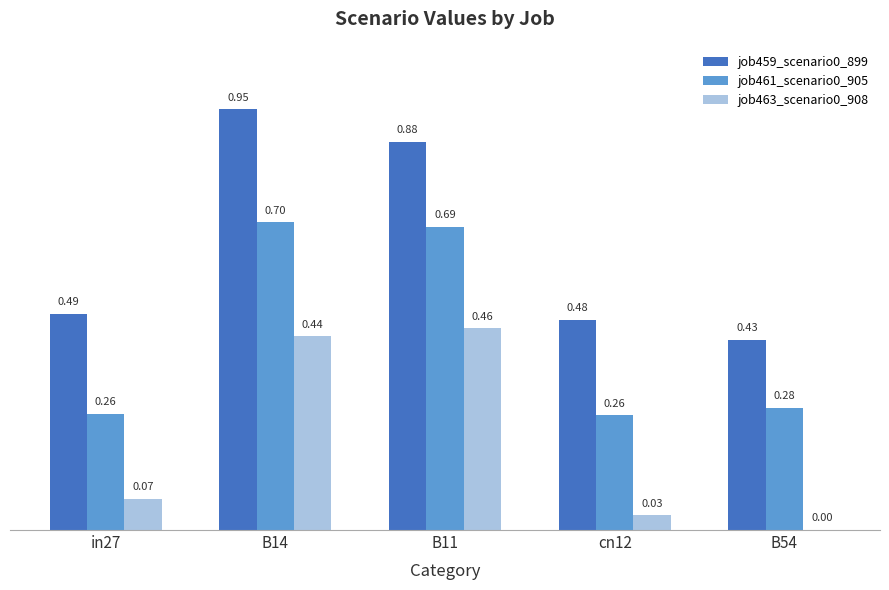

What is the sum of all job459_scenario0_899 values?

3.2